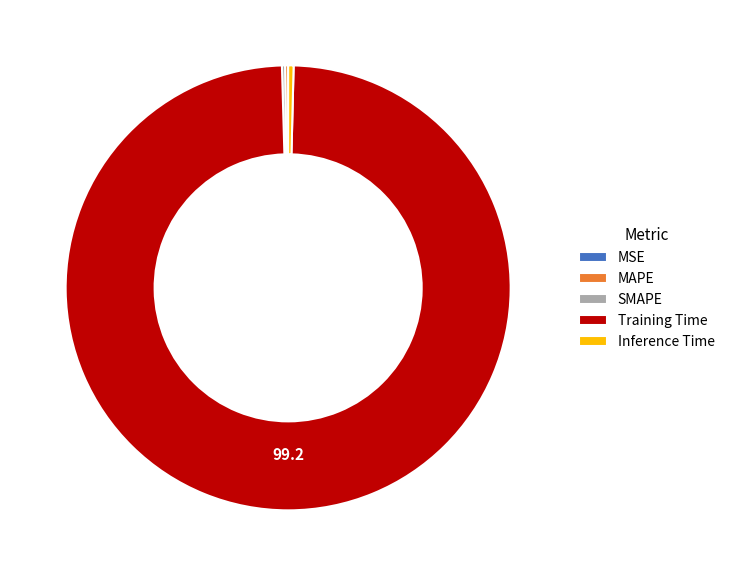

True or false: Training Time accounts for 90% of the total.

False